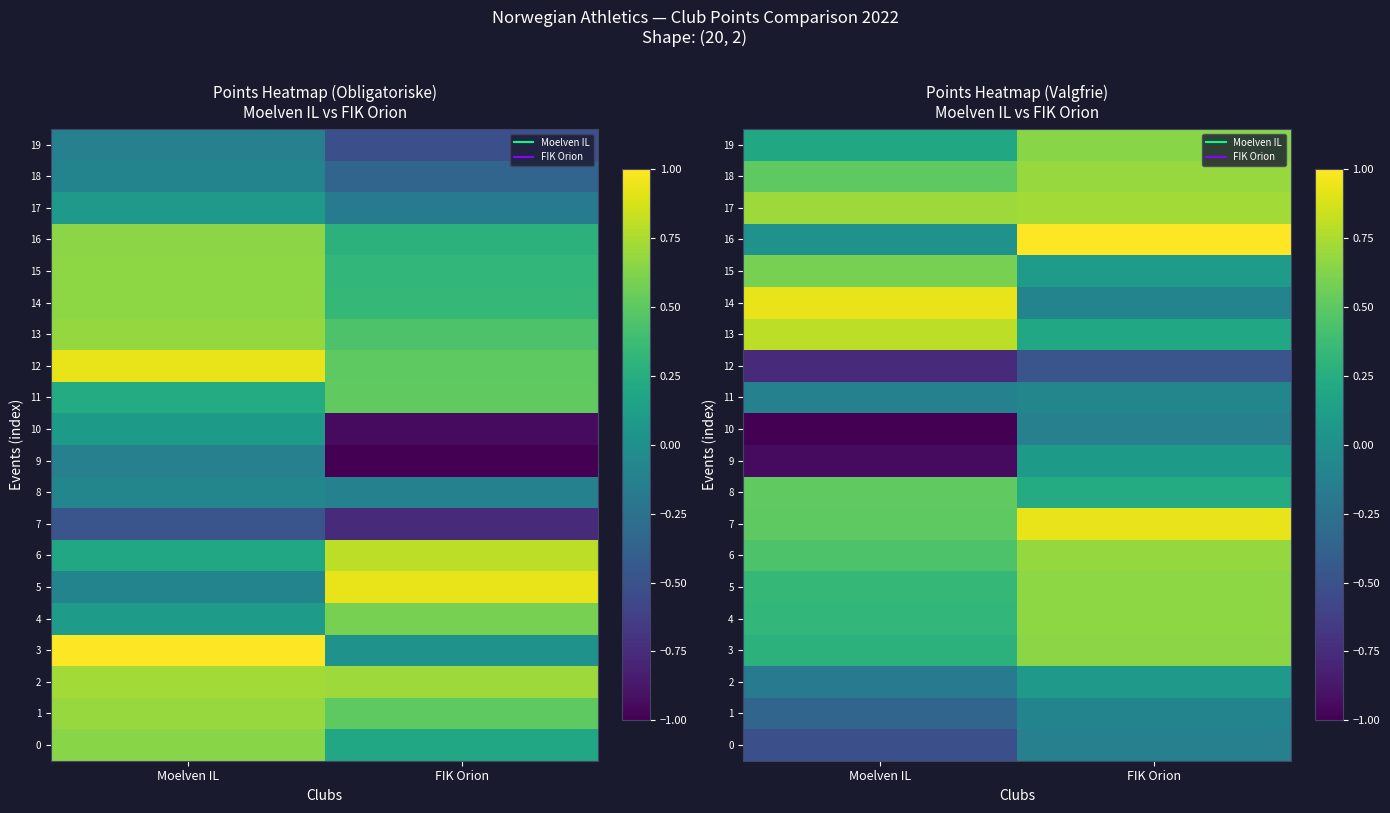

List the series in order of their peak value, lowest first.

12, 0, 10, 1, 11, 2, 9, 8, 15, 19, 3, 4, 5, 6, 18, 17, 13, 14, 7, 16